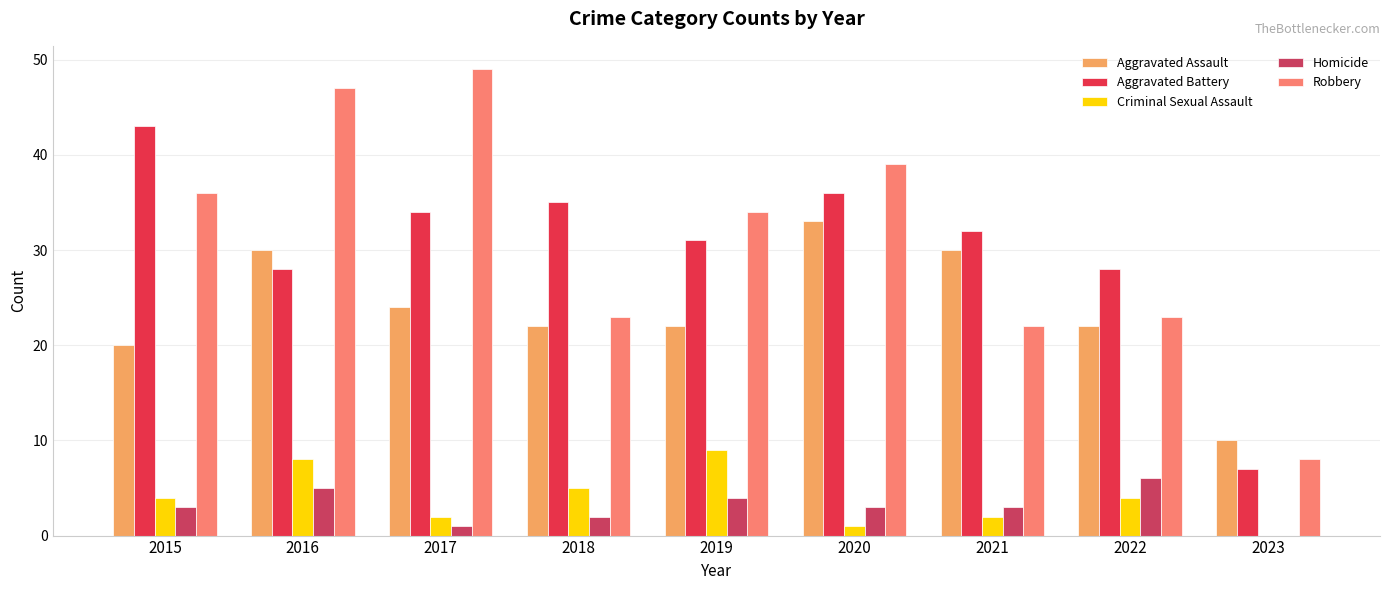

True or false: Aggravated Assault has a value of 3 at 2023.

False